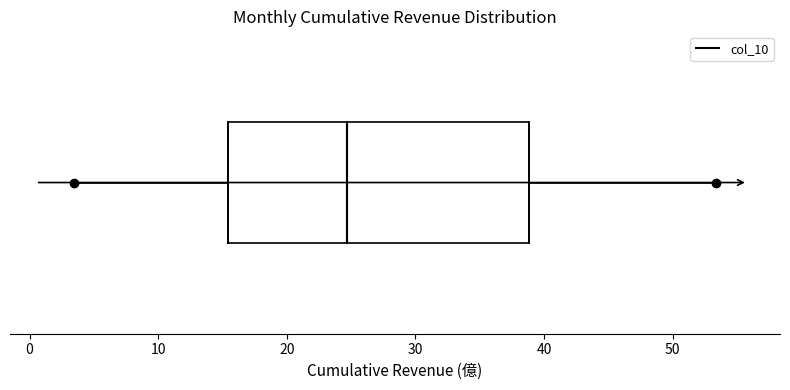

Transcribe this box plot: give where the median line is, the range the box spans, and where the two whiskers end, as read against the x-axis. The values are not printed on the chart, so give them approximately, as read against the axis.

median 25, box 15 to 39, whiskers 3 to 53